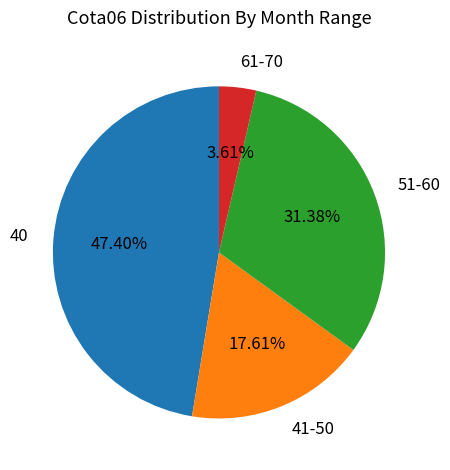

Does any single category account for the majority?

No